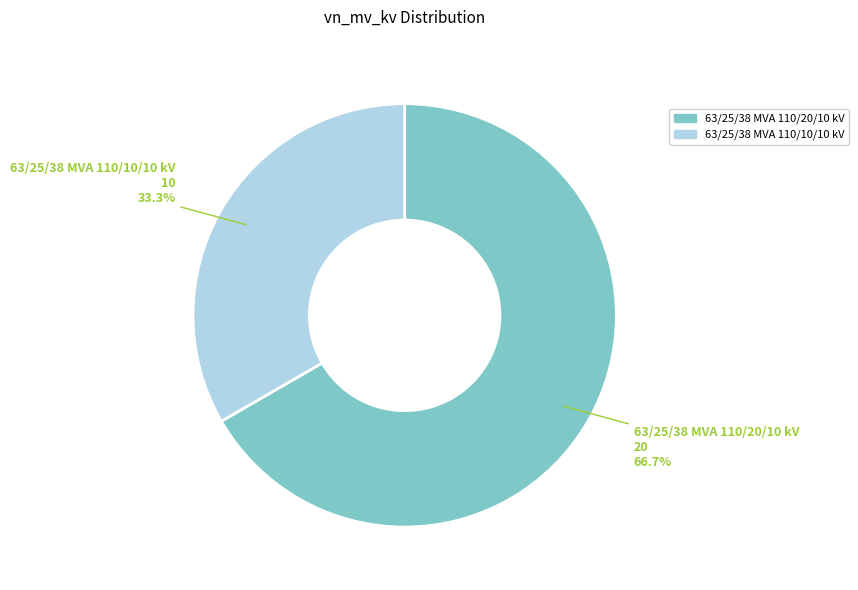

What percentage do 63/25/38 MVA 110/10/10 kV and 63/25/38 MVA 110/20/10 kV together represent?

100.0%